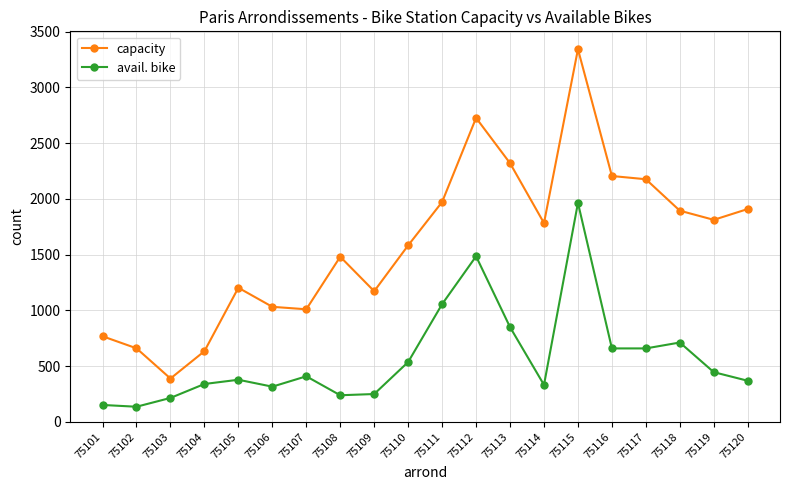

In capacity, how many points are higher than both neighbors (excluding endpoints)?

4